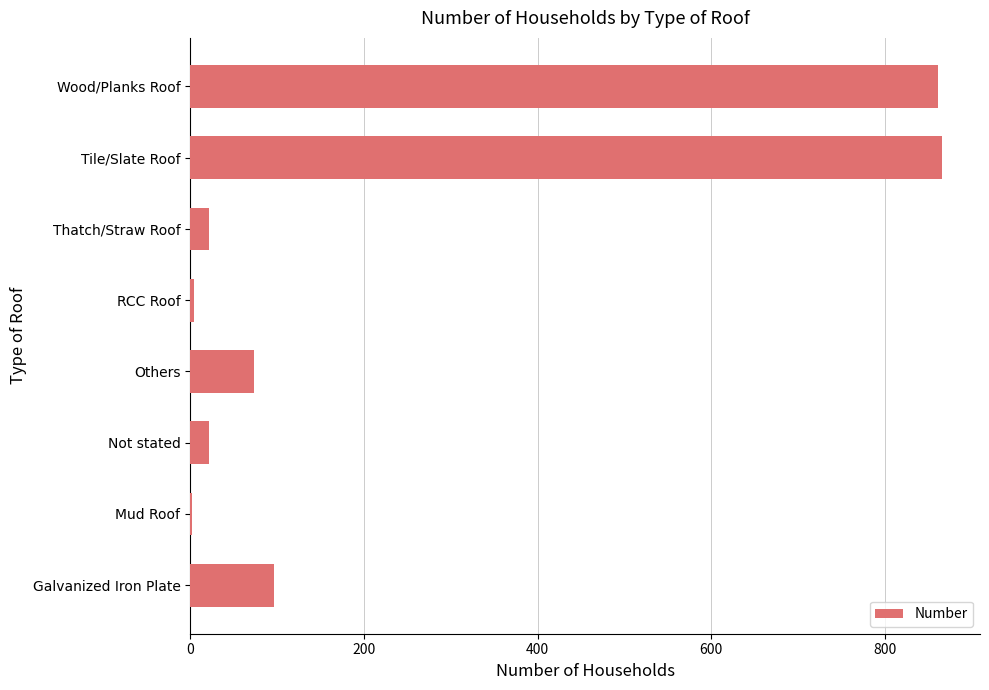

What is the sum of the values at Wood/Planks Roof and Tile/Slate Roof?

1727